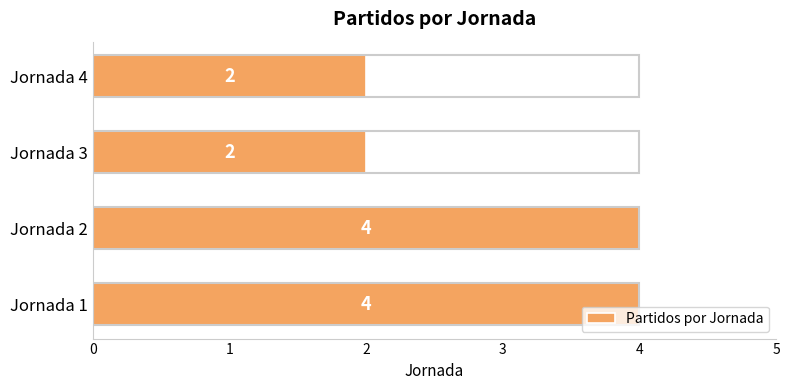

How many values are below 4?

2